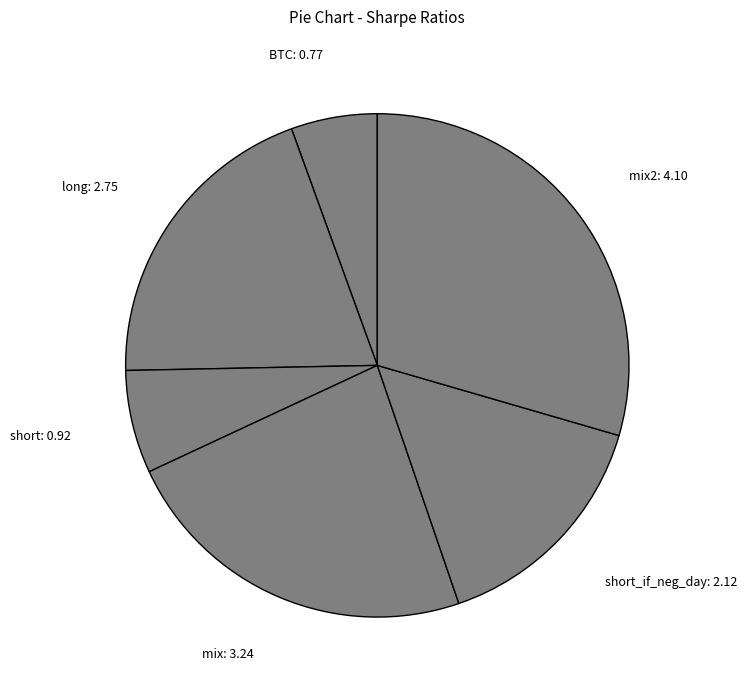

Is the sum of short: 0.92 and mix: 3.24 greater than half?

No